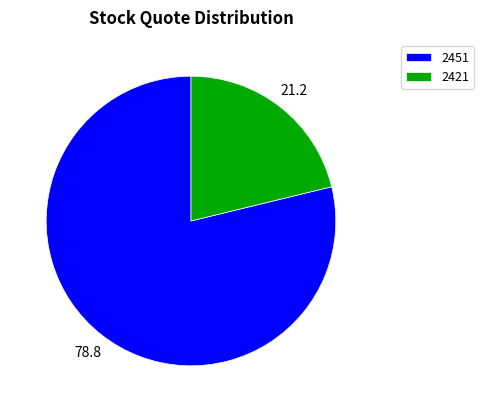

What is the majority slice?

2451